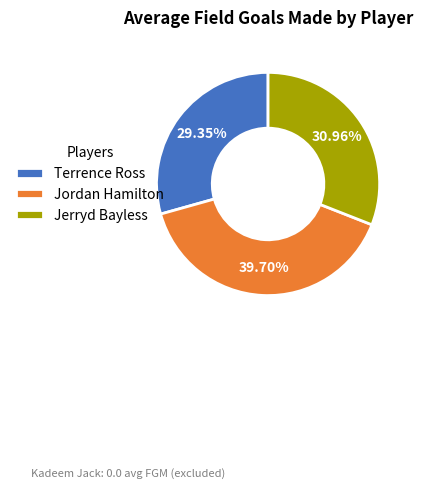

Which slice is the largest?

Jordan Hamilton